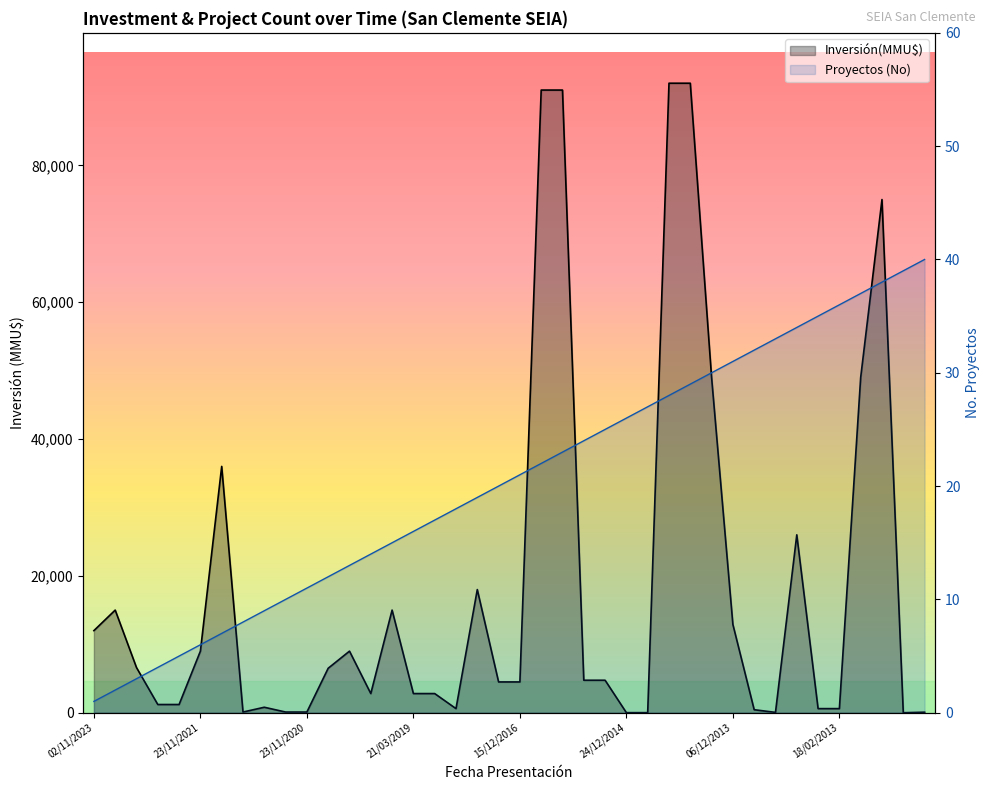

Rank the series at 16/04/2021 from lowest to highest value.

Proyectos (No), Inversión(MMU$)